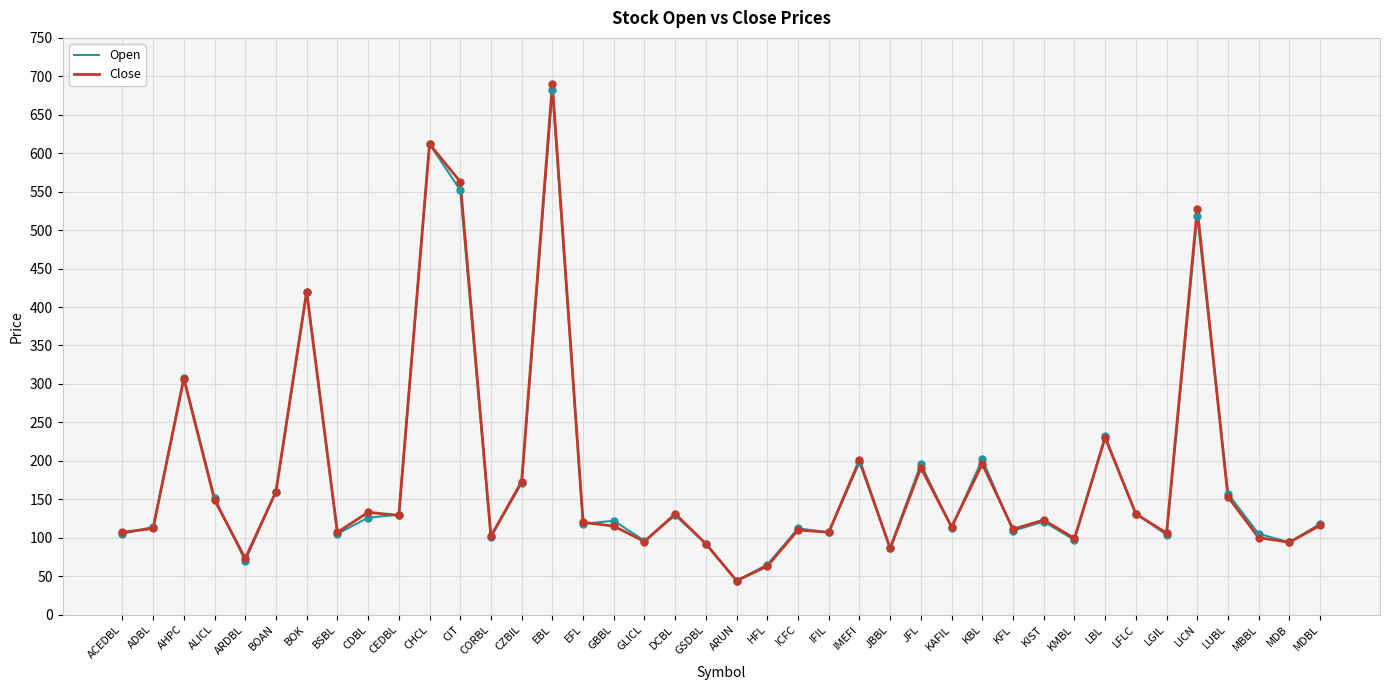

What is the total value across all series at CORBL?

203